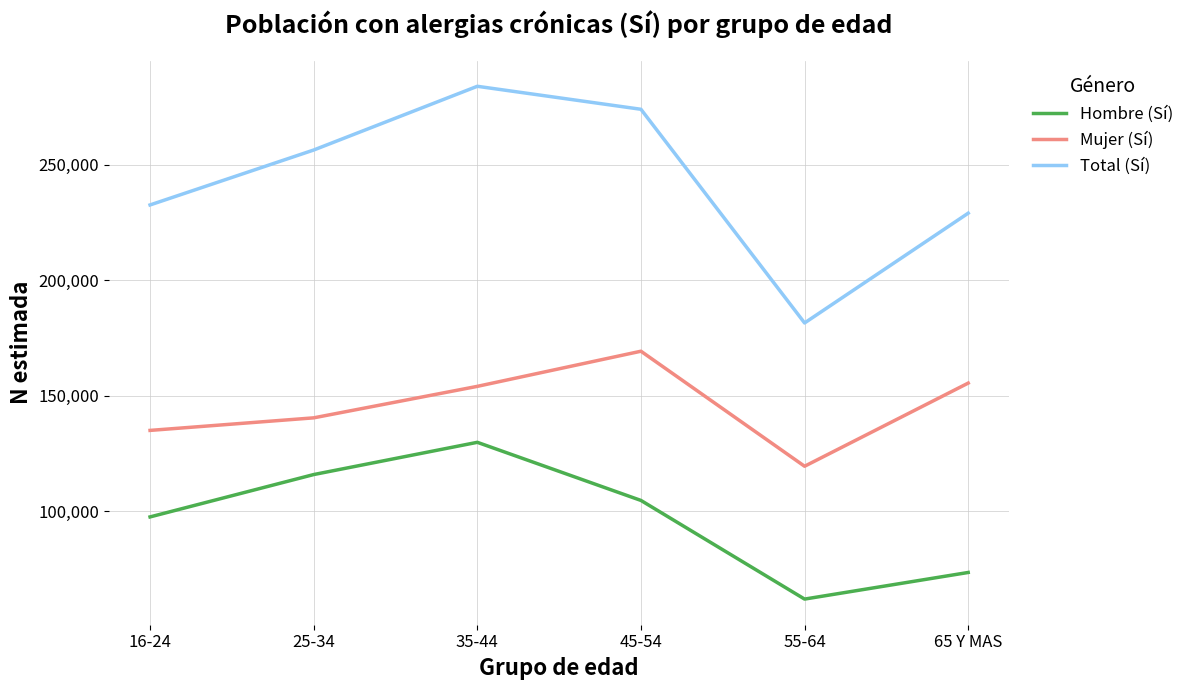

At which label is Mujer (Sí) closest to 144374?

25-34